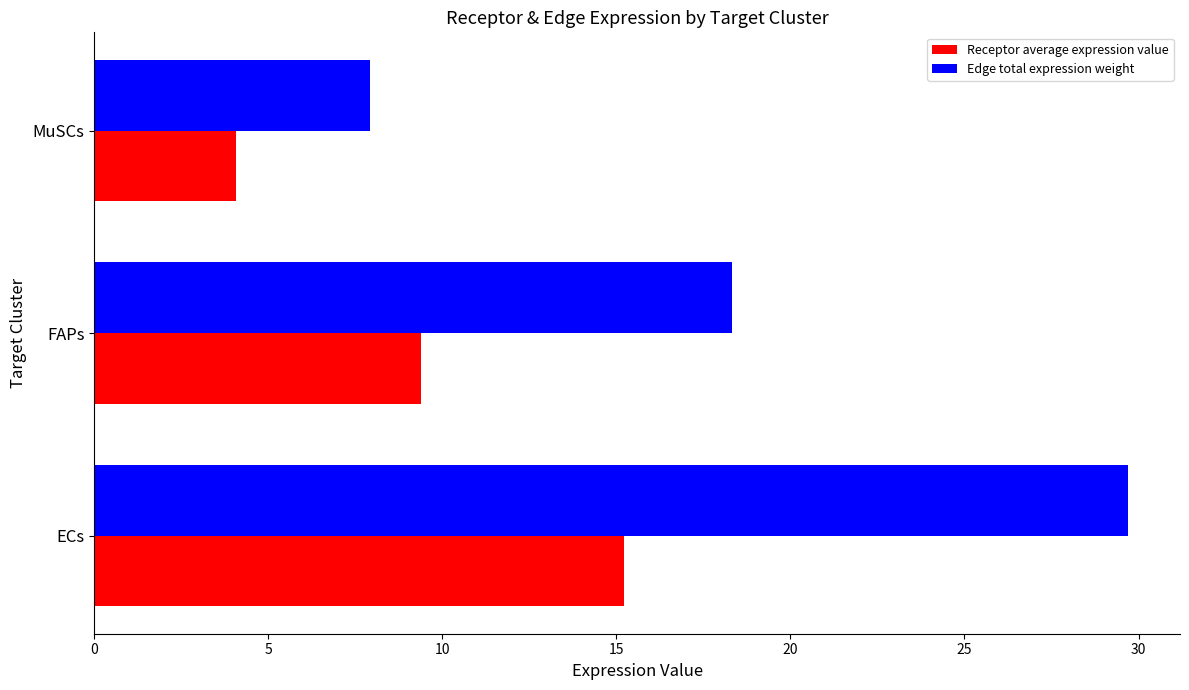

Between FAPs and MuSCs, which series saw the biggest shift?

Edge total expression weight